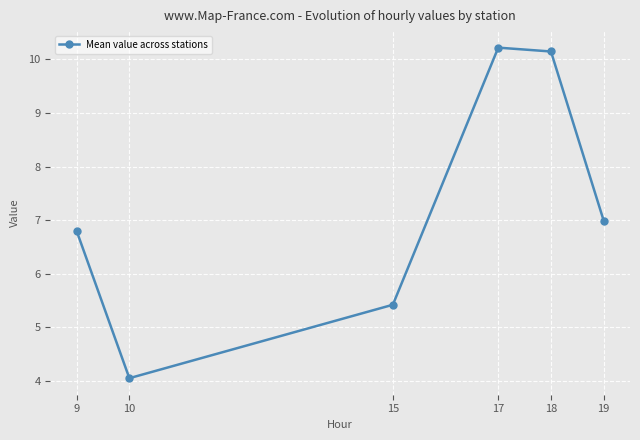

What is the ratio of the value at 17 to the value at 9?

1.5